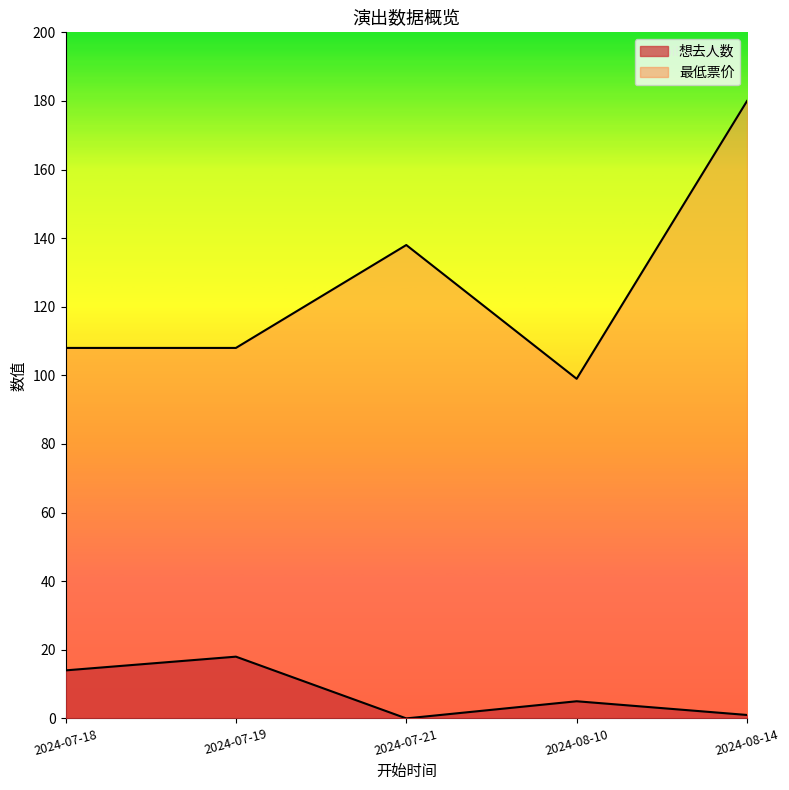

Which series has the largest total across all categories?

最低票价